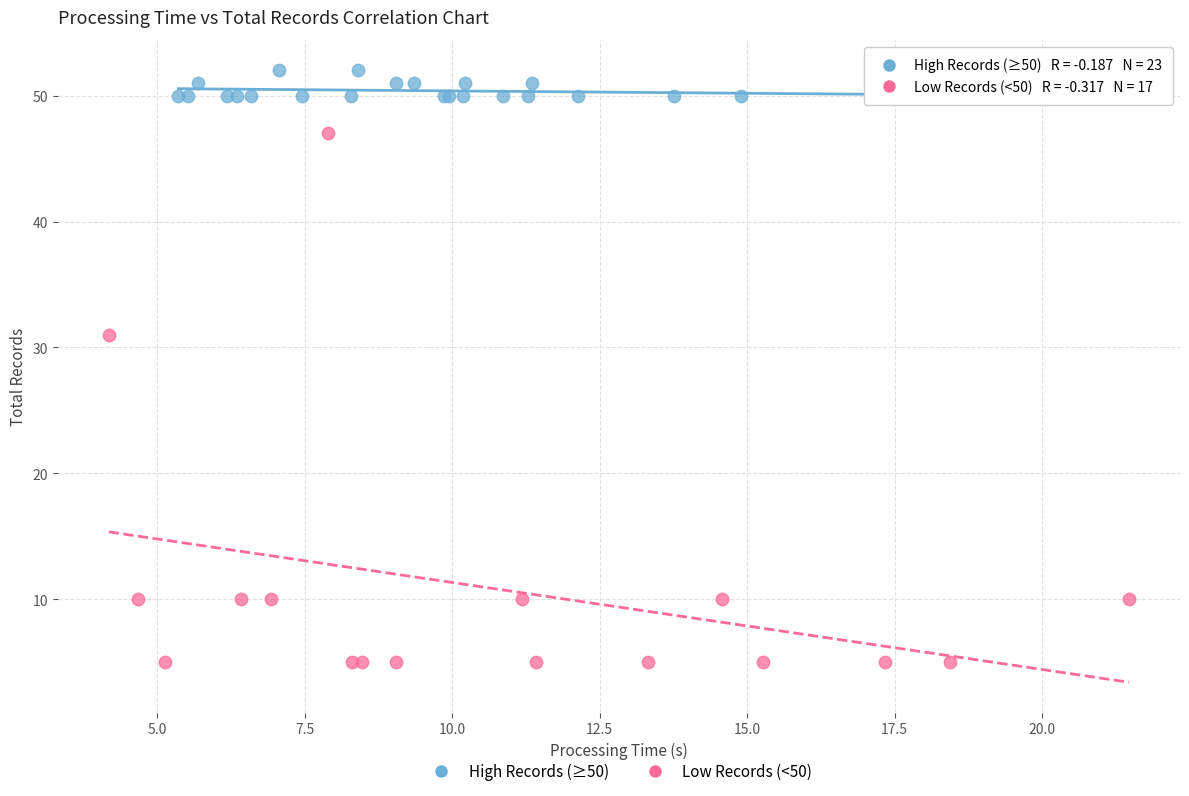

Which series has the widest spread of Y values?

Low Records (<50)